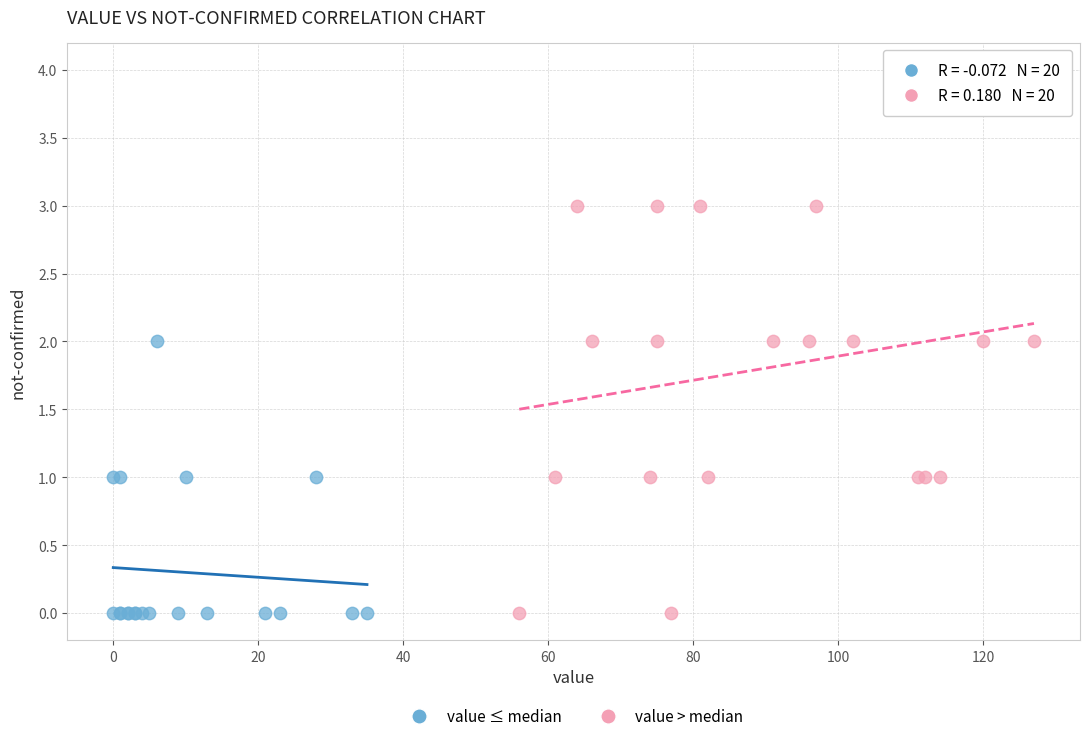

What are all the series names shown in the legend?

value ≤ median, value > median